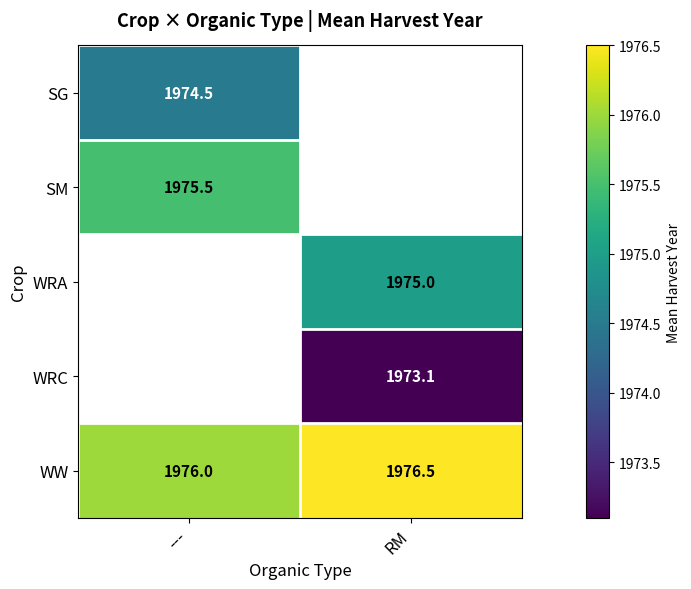

True or false: SM has a value of 2777.5 at ---.

False